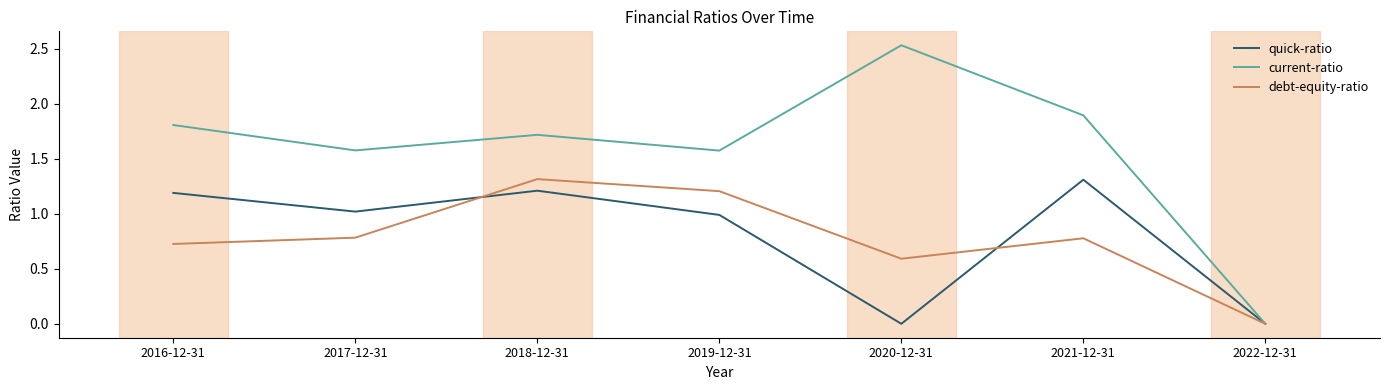

Which category has the lowest value in the quick-ratio series?

2020-12-31